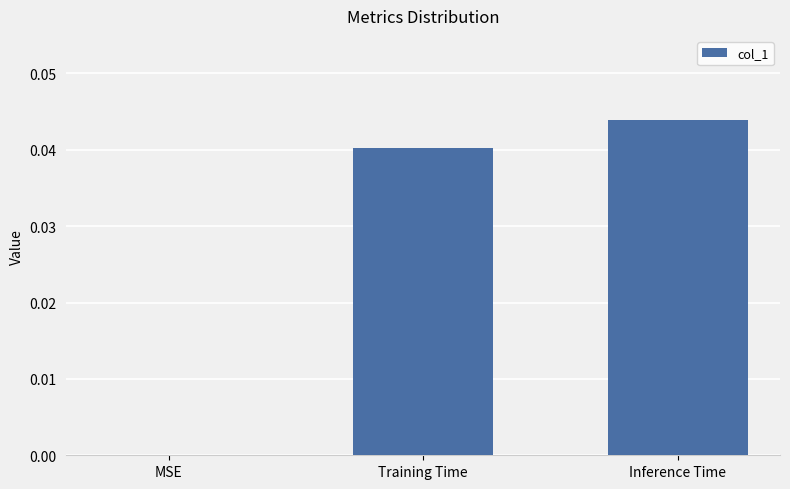

Between Inference Time and MSE, which is larger?

Inference Time